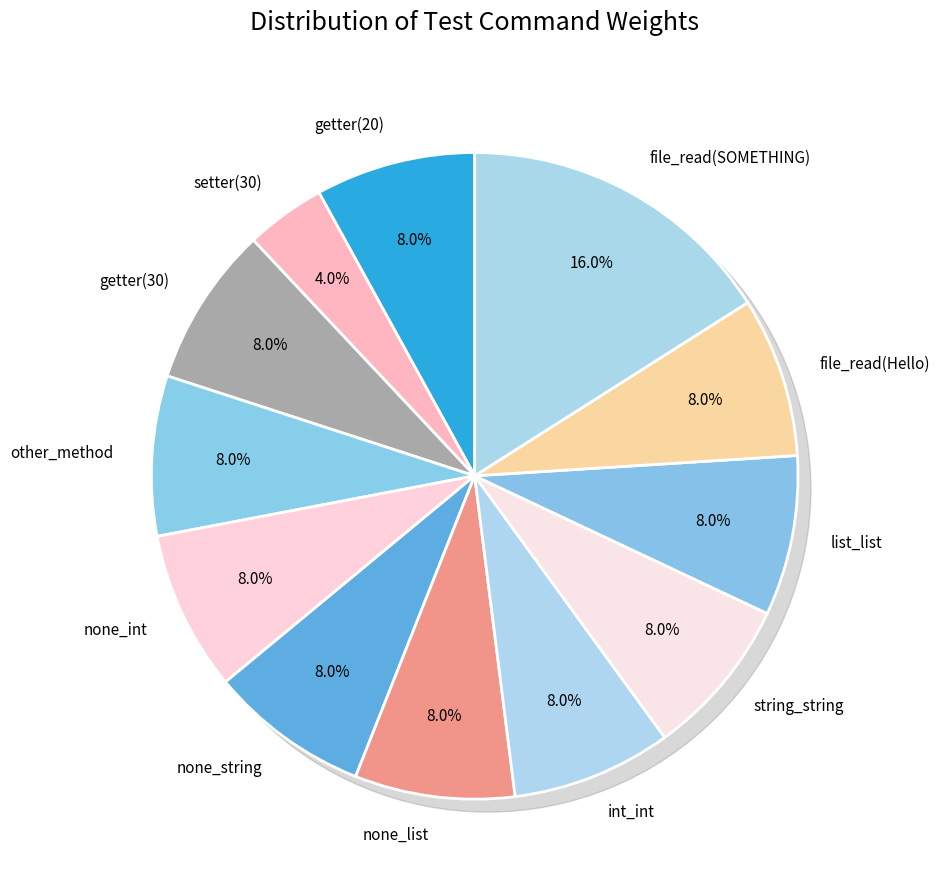

To the nearest percent, what is the average slice percentage?

8%